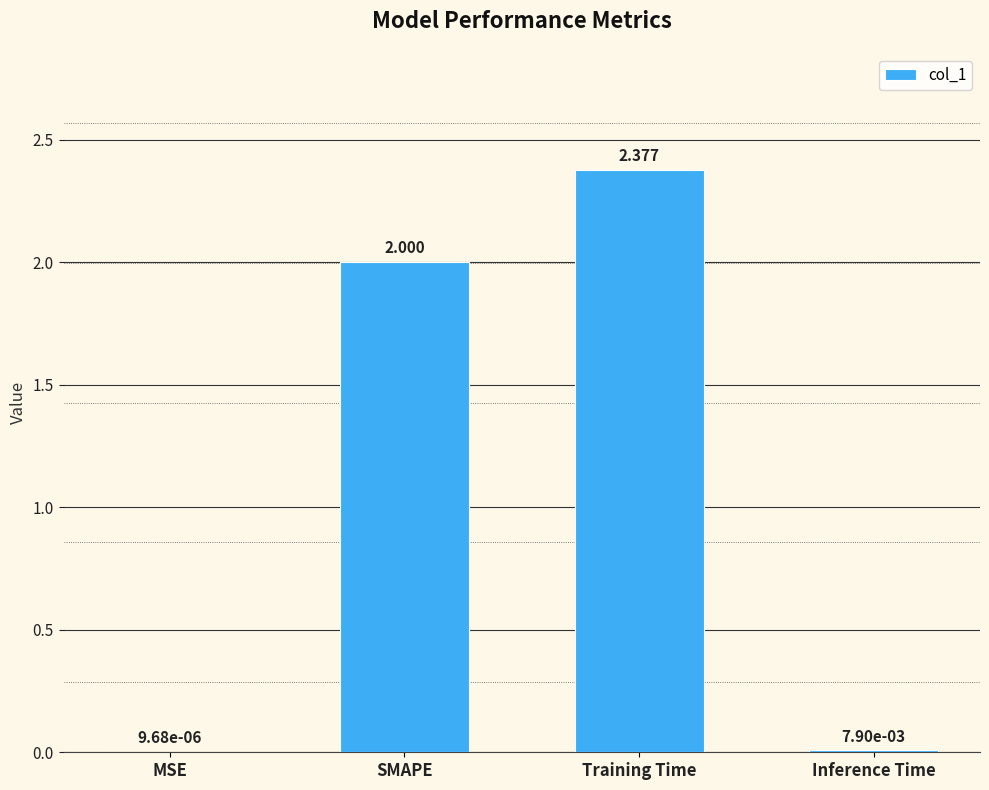

At which label is the value closest to 1?

Inference Time